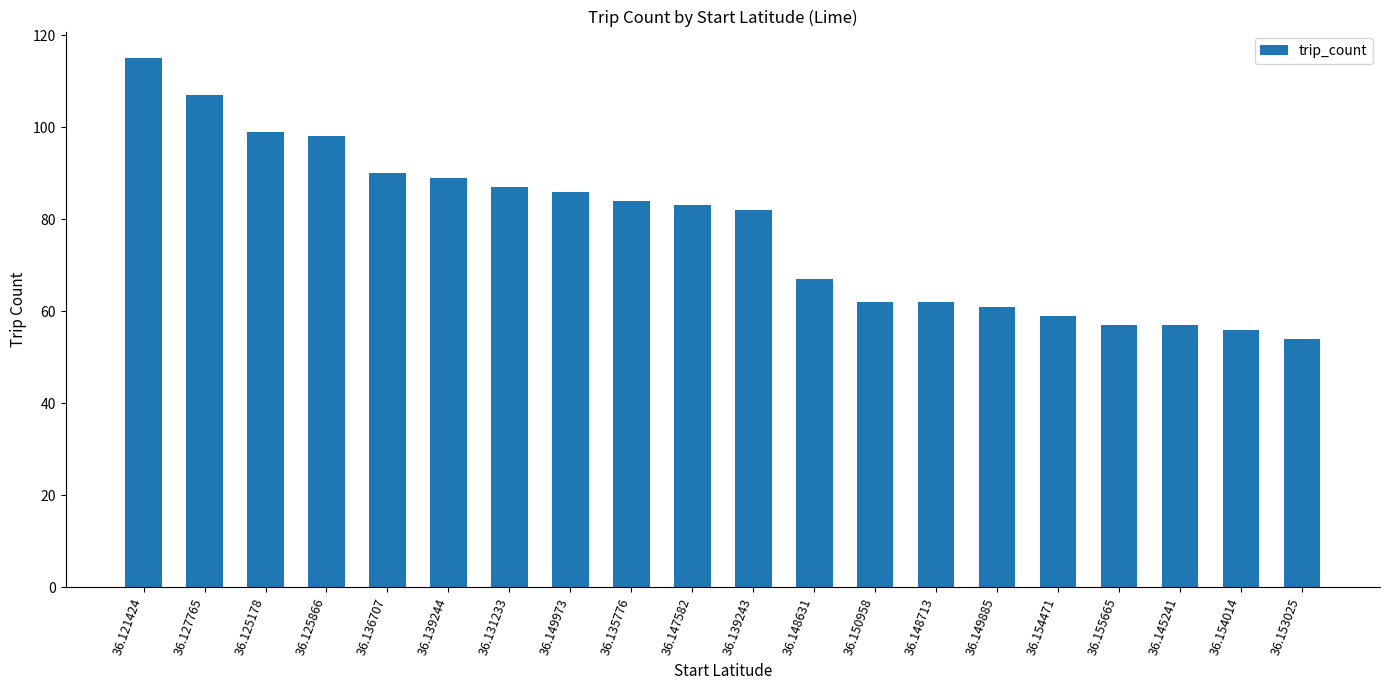

Where does the data first go above 83?

36.121424